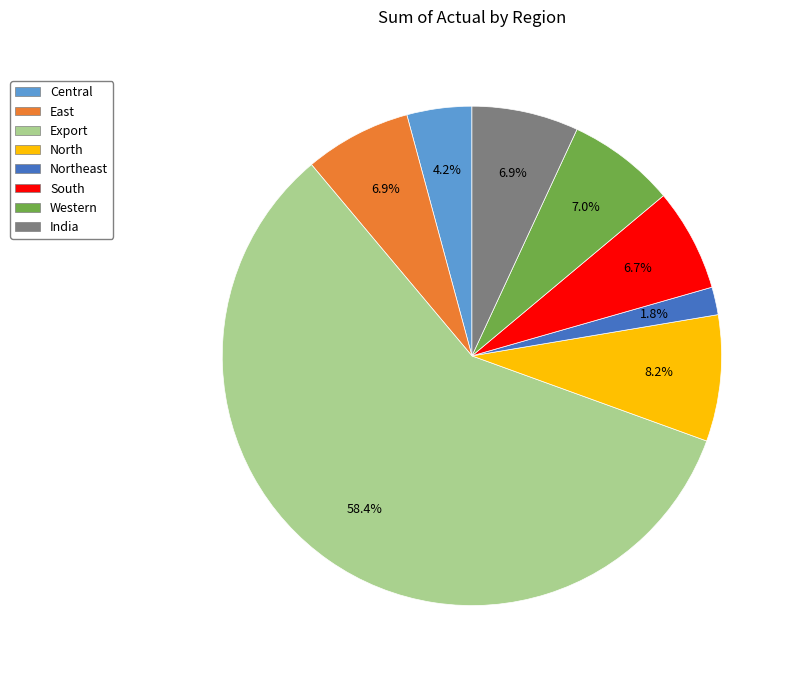

How many segments does this pie chart have?

8